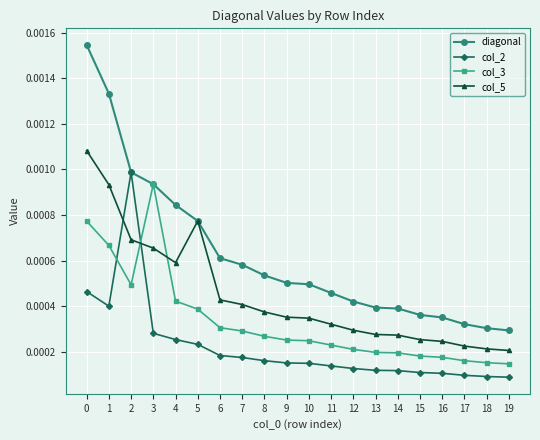

Count the col_5 values in the range 0 to 1.

20